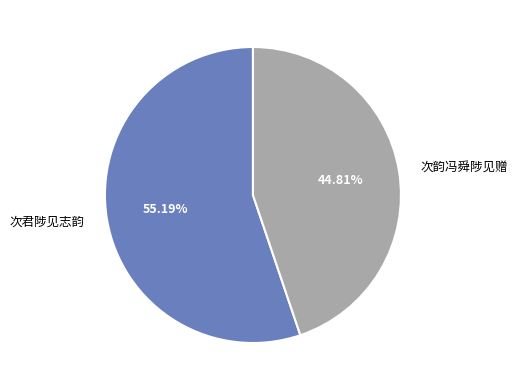

What is the ratio of the value at 次韵冯舜陟见赠 to the value at 次君陟见志韵?

0.8